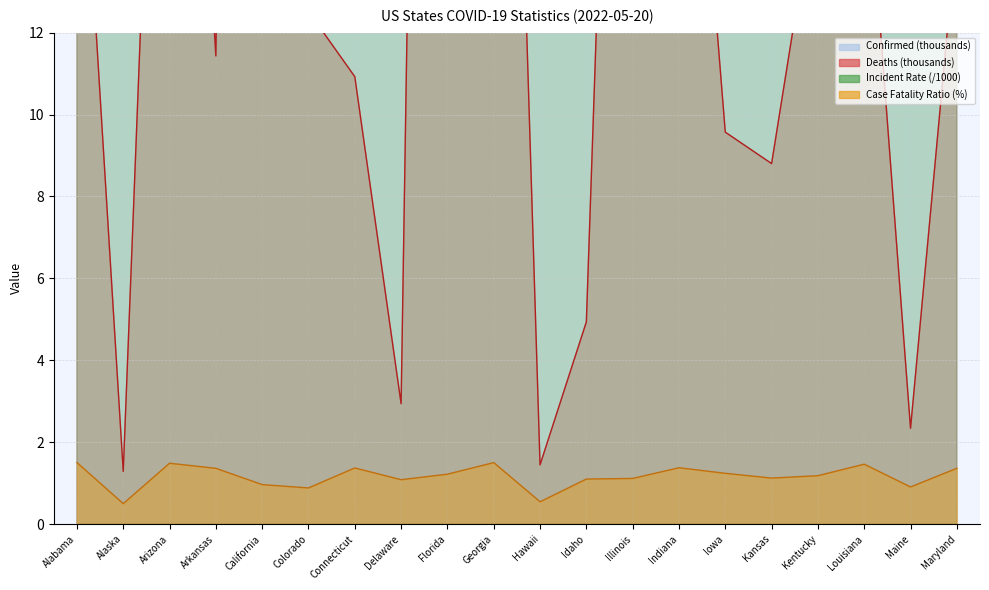

Does the chart display data point markers on the line(s)?

No